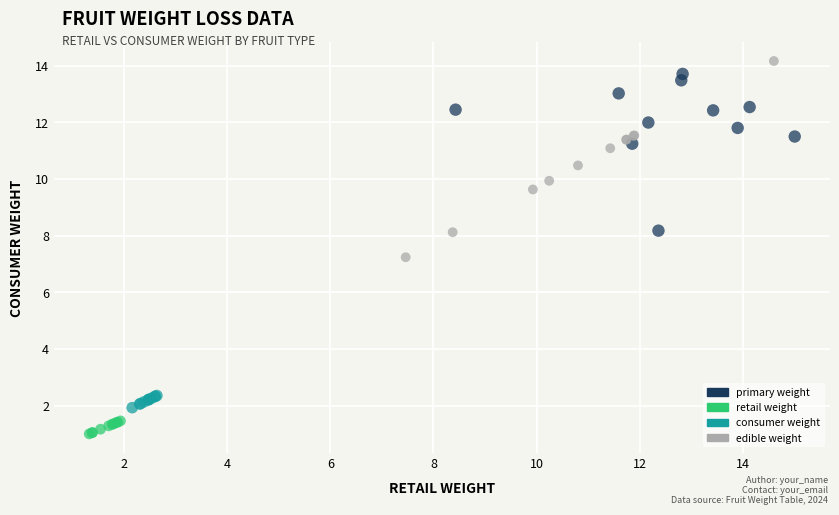

Which series has the largest Y range (max minus min)?

edible weight